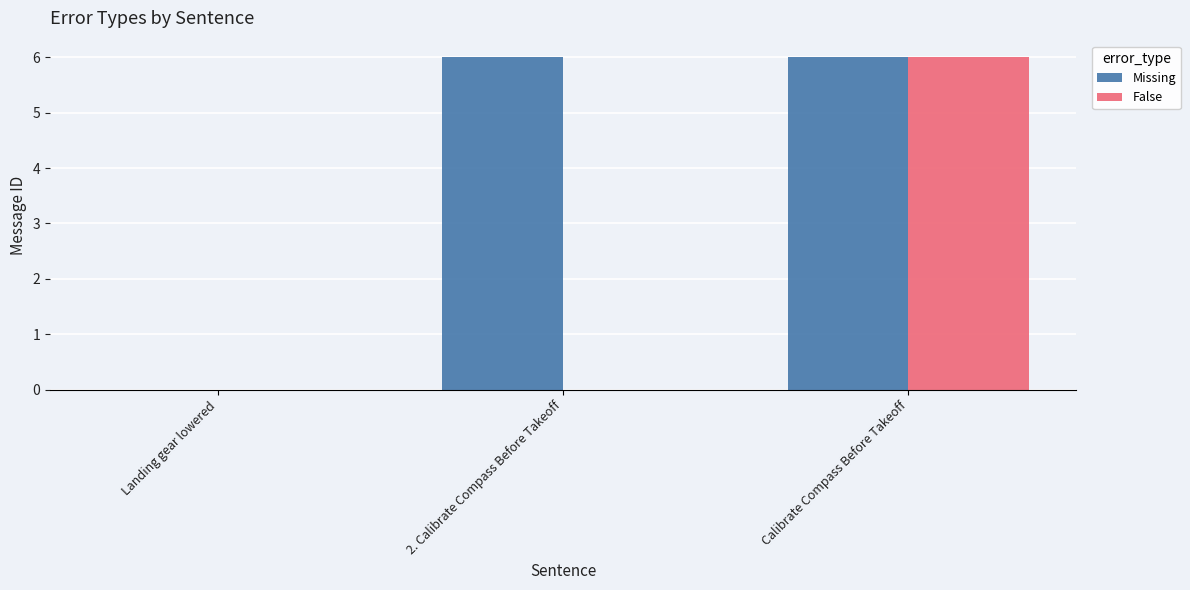

Reading left to right, transcribe all the data shown in this chart.

Missing: Landing gear lowered=0	2. Calibrate Compass Before Takeoff=6	Calibrate Compass Before Takeoff=6
False: Landing gear lowered=0	2. Calibrate Compass Before Takeoff=0	Calibrate Compass Before Takeoff=6